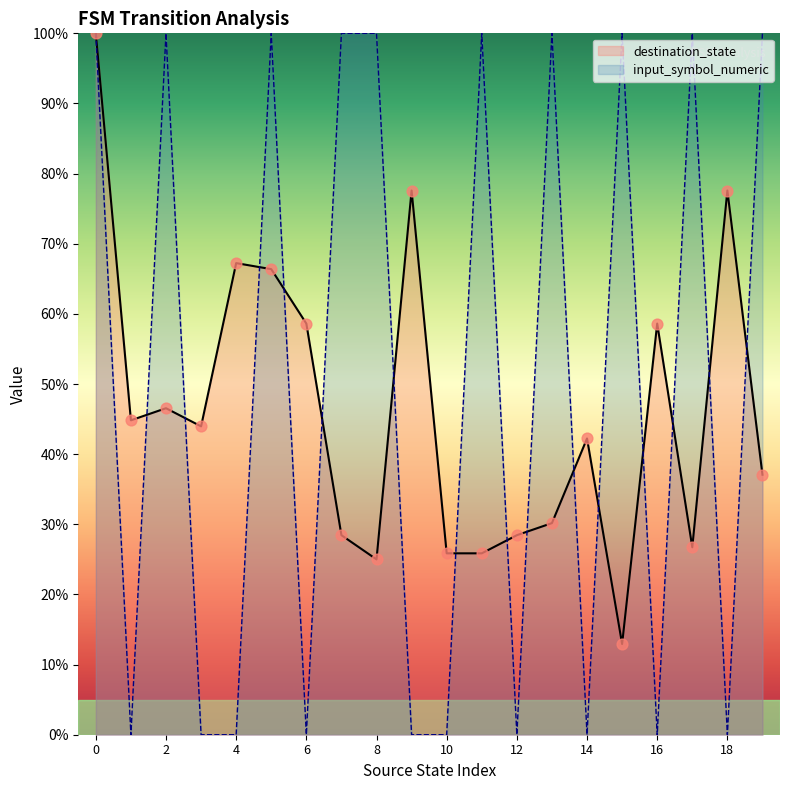

What are all the series names shown in the legend?

destination_state, input_symbol_numeric